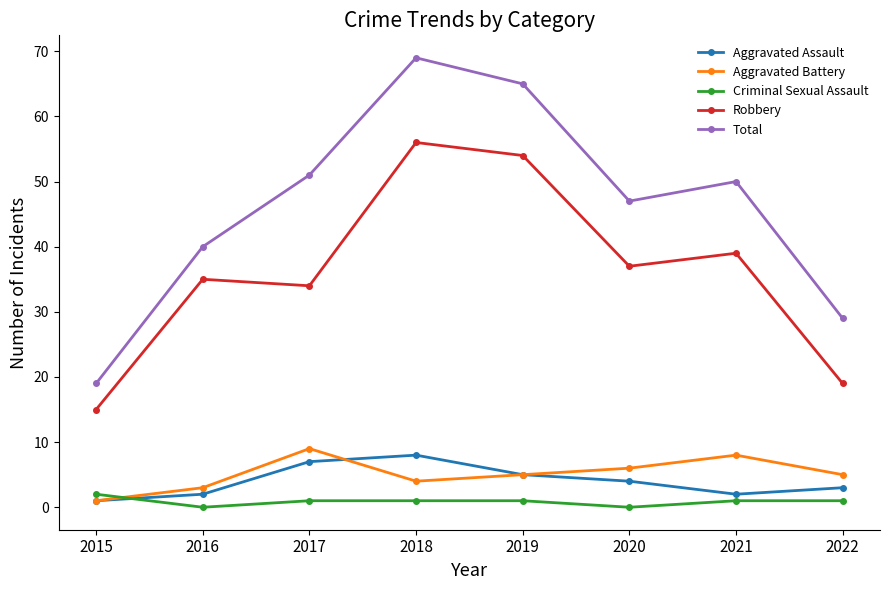

What is the difference between the Aggravated Assault values at 2015 and 2016?

1